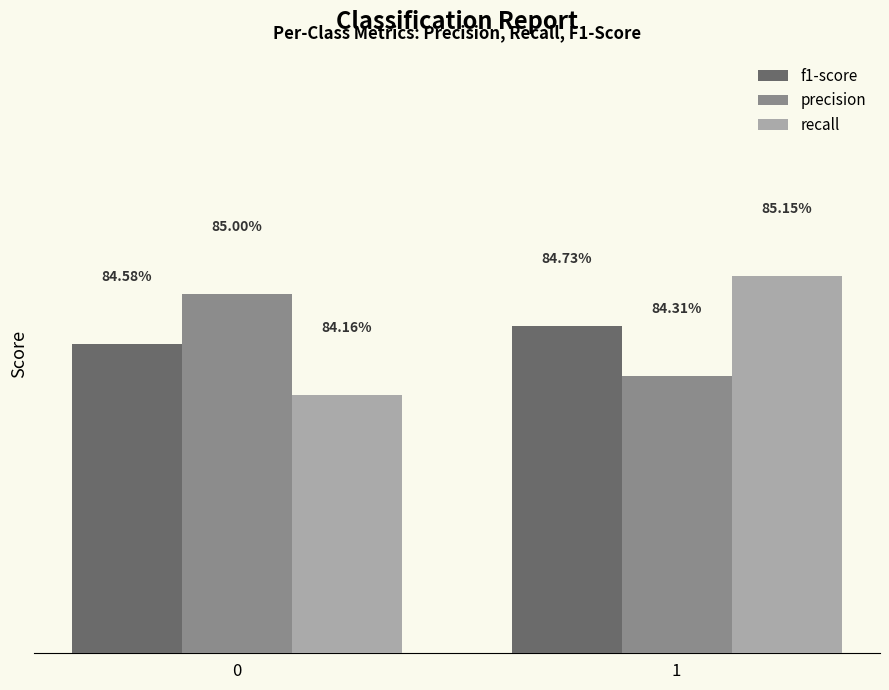

Rank the series at 0 from highest to lowest value.

precision, f1-score, recall